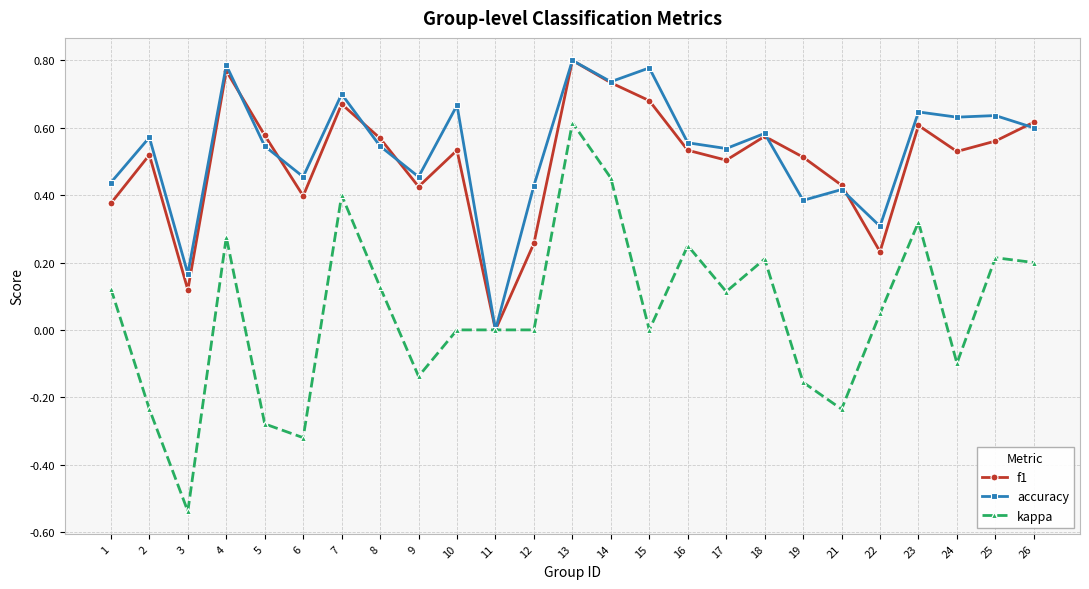

What is the total value across all series at 24?

1.1